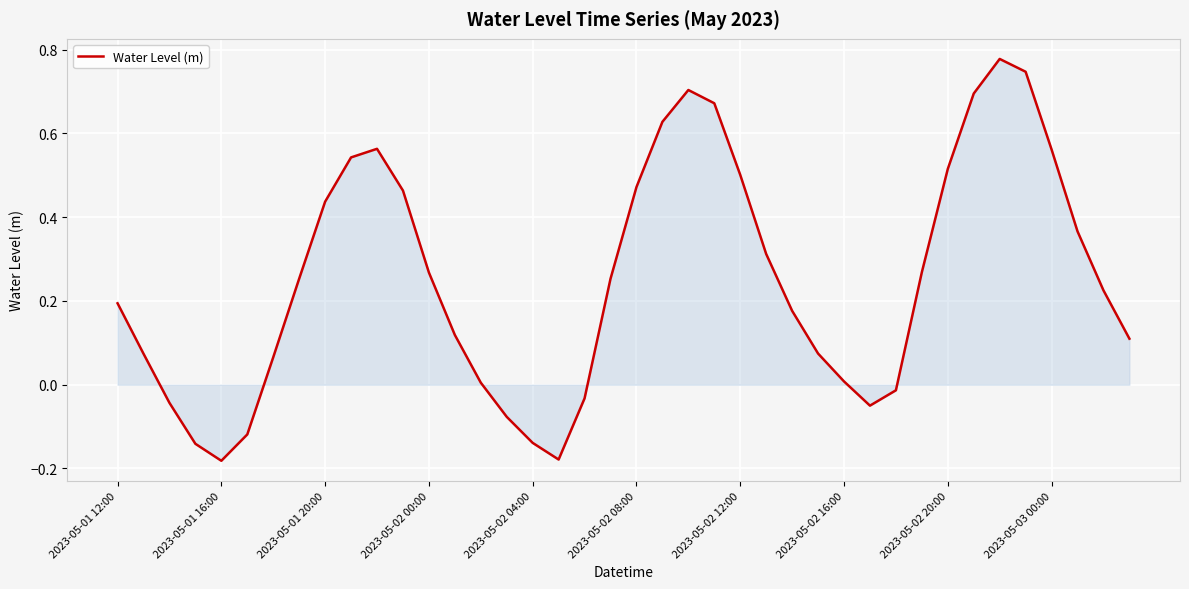

What is the difference between the maximum and minimum values?

1.0